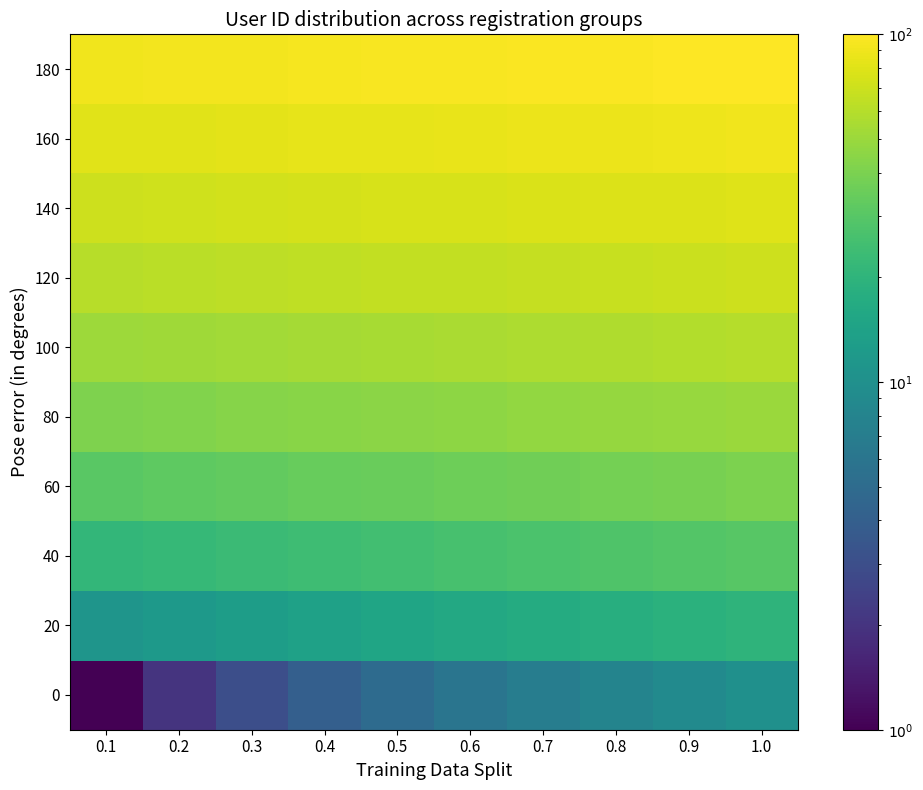

Which series has the largest total across all categories?

180